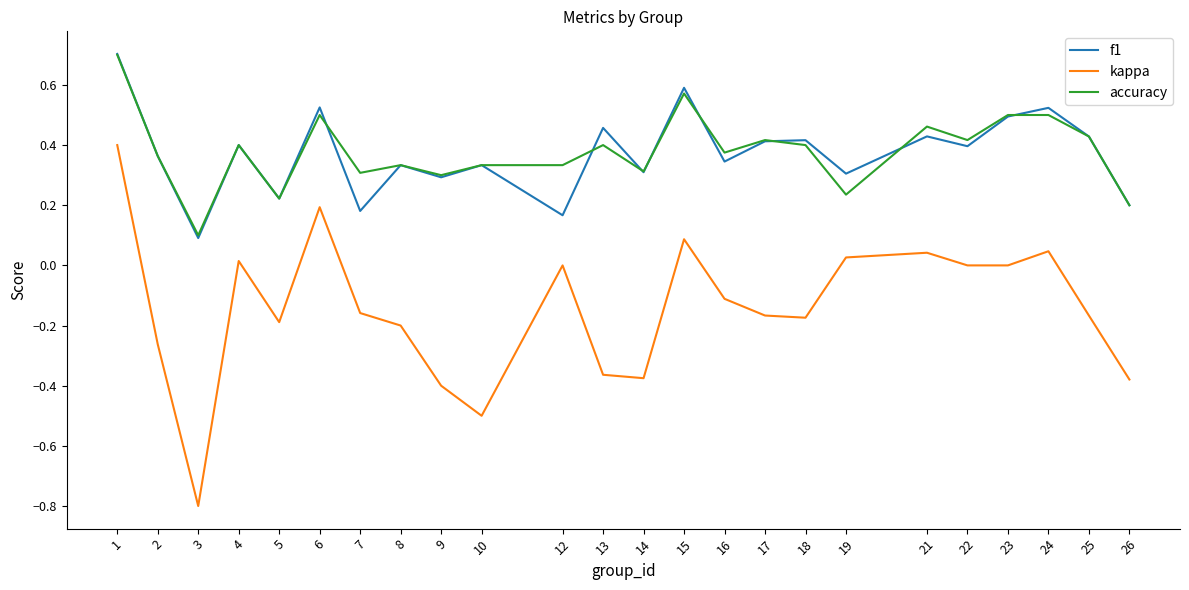

True or false: kappa and f1 cross at least once.

False